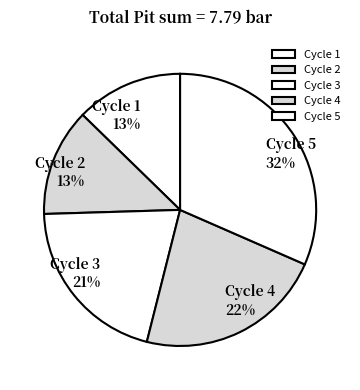

To the nearest percent, what is the difference between the largest and smallest slice percentages?

19%